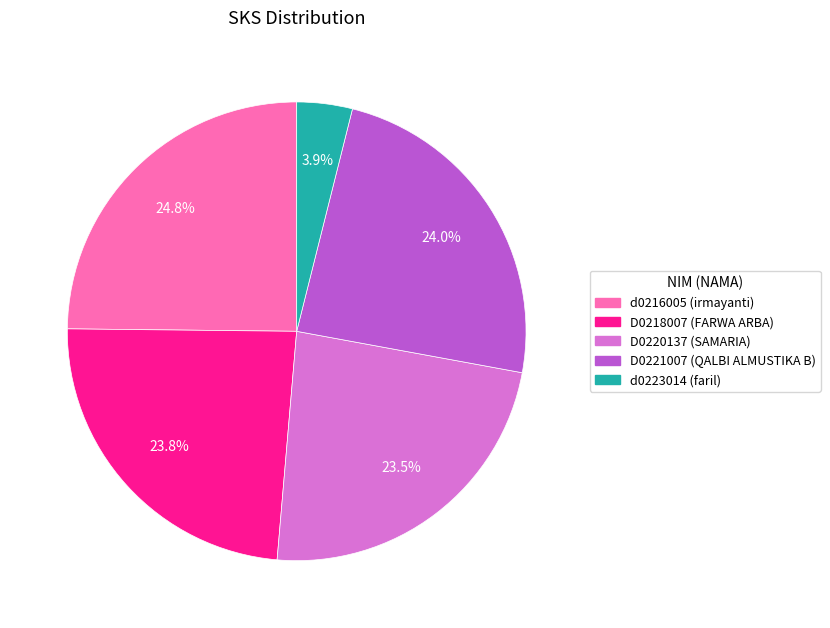

What is the largest slice in the pie chart?

d0216005